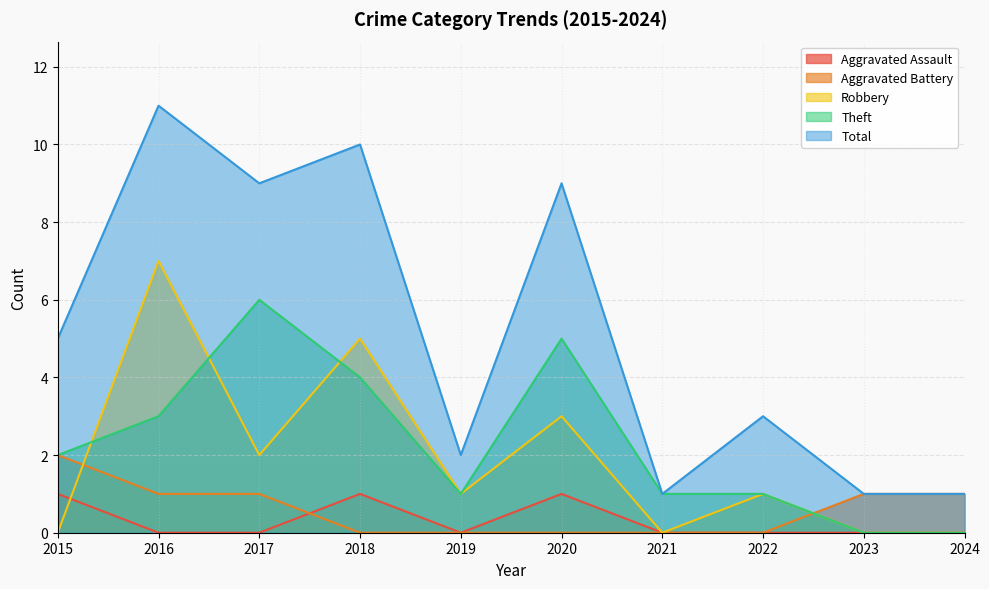

What is the difference between the maximum and minimum values in the Robbery series?

7